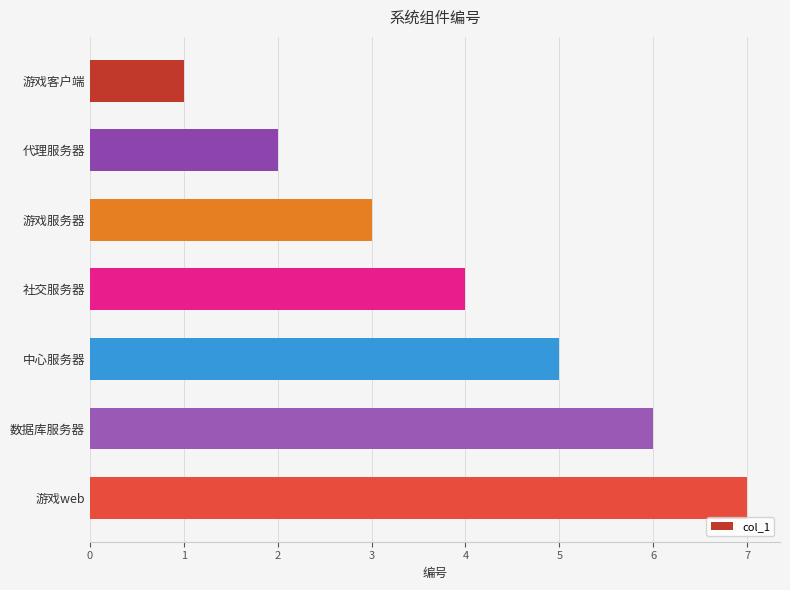

What is the difference between the maximum and minimum values?

6